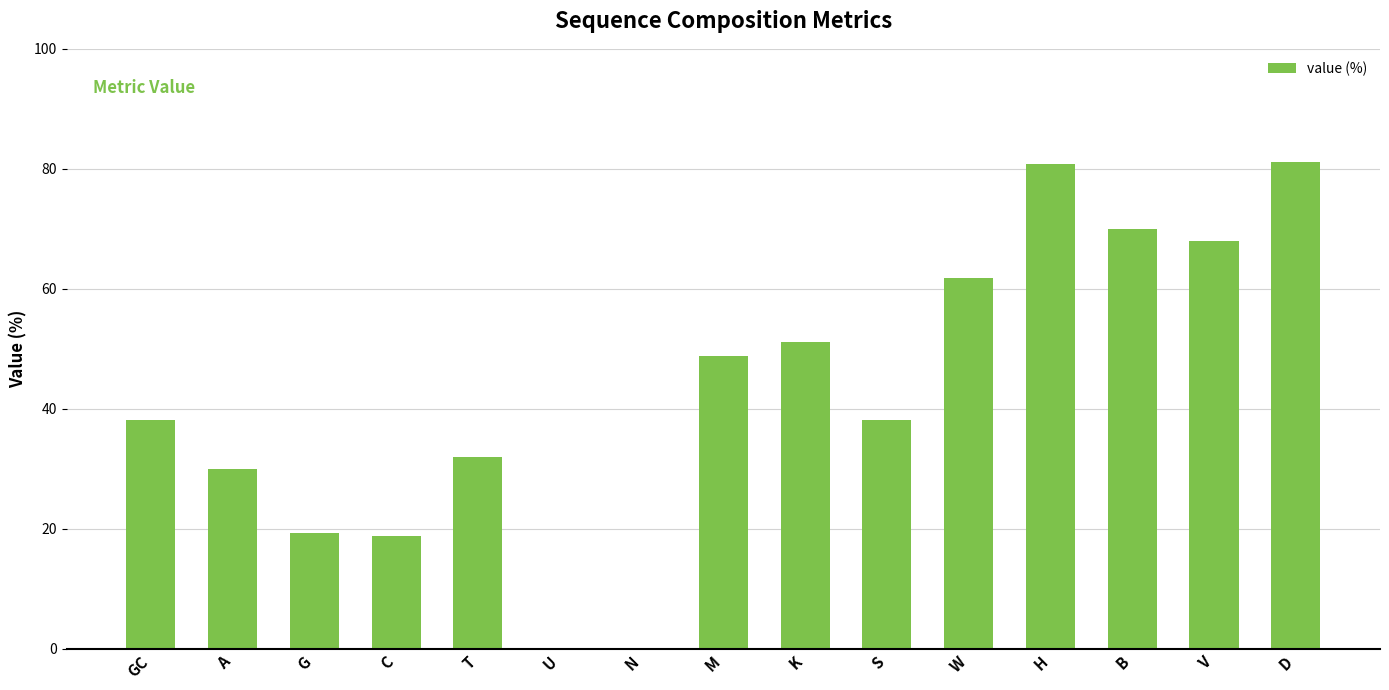

What is the approximate value at H?

80.7